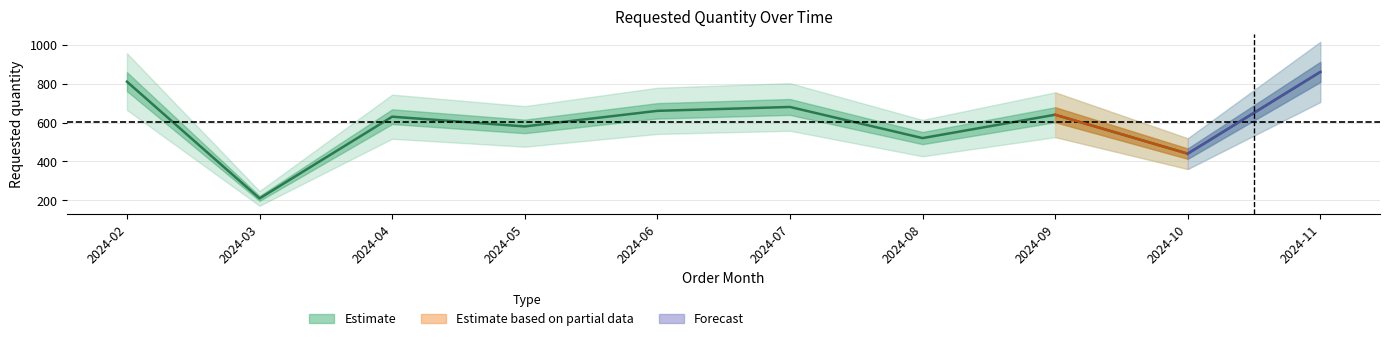

At which label is the value closest to 535?

2024-08